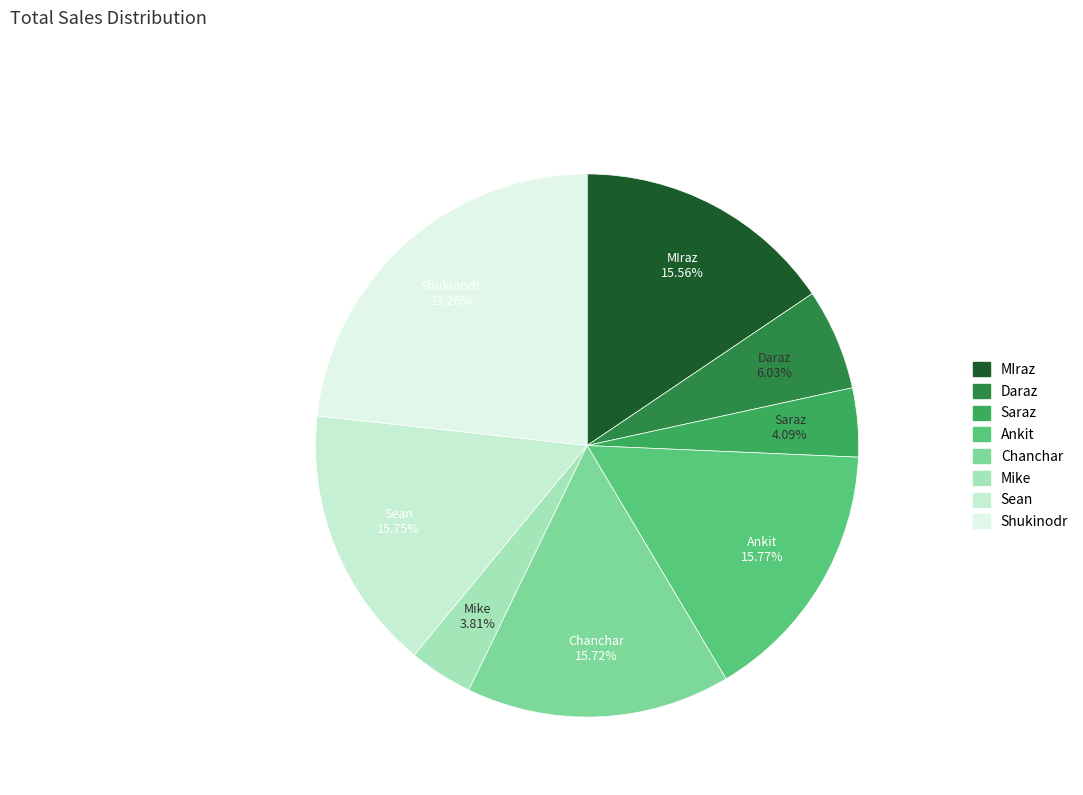

What is the largest slice in the pie chart?

Shukinodr